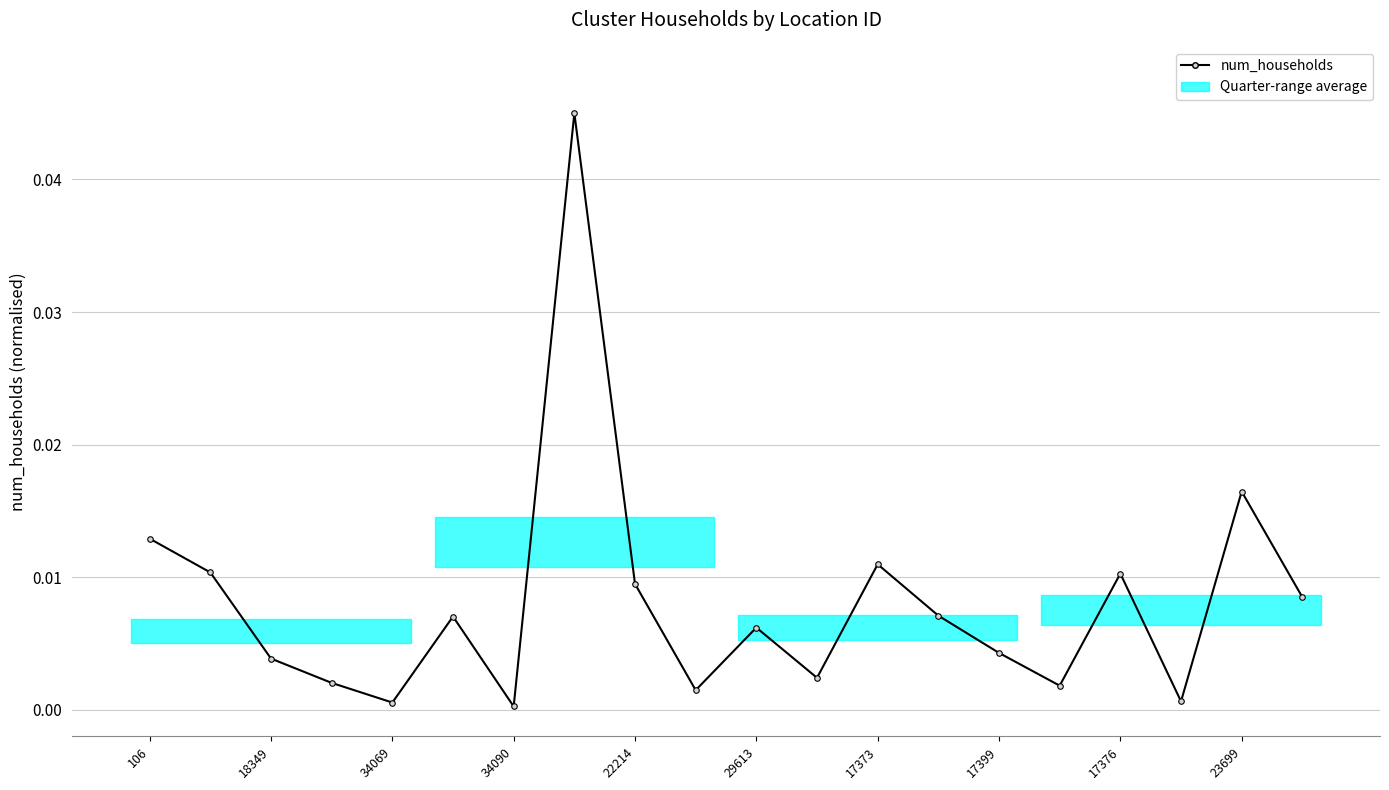

How many interior local peaks (higher than both neighbors) does the data have?

6